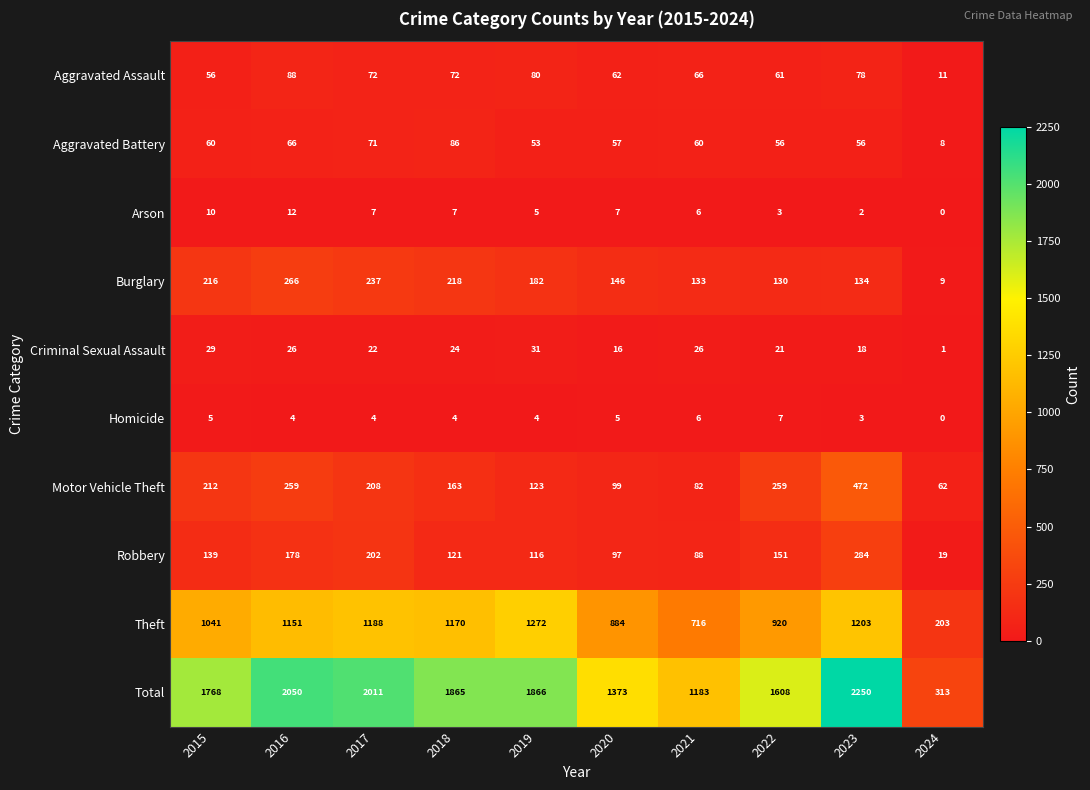

List the series in order of their peak value, highest first.

Total, Theft, Motor Vehicle Theft, Robbery, Burglary, Aggravated Assault, Aggravated Battery, Criminal Sexual Assault, Arson, Homicide